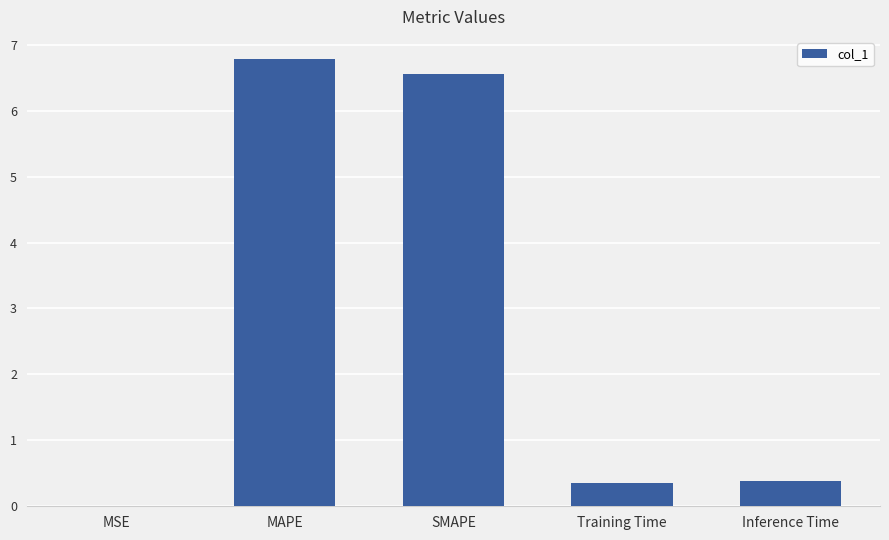

What is the approximate value at SMAPE?

6.6